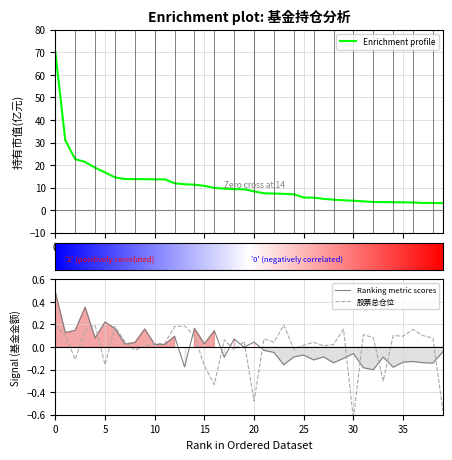

Rank the categories by 基金金额 value from lowest to highest.

32, 31, 34, 13, 23, 38, 28, 37, 35, 36, 26, 29, 17, 33, 24, 27, 25, 30, 22, 39, 21, 19, 10, 11, 15, 7, 8, 20, 18, 4, 12, 1, 16, 2, 9, 6, 14, 5, 3, 0